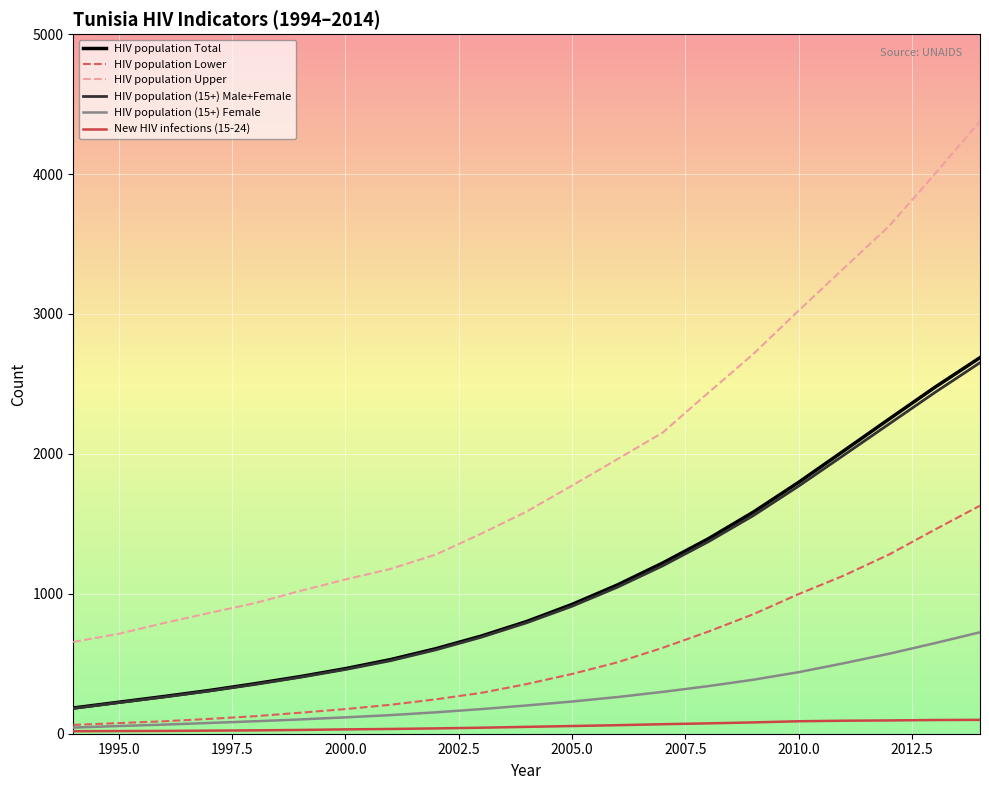

Count the number of data series in this chart.

6